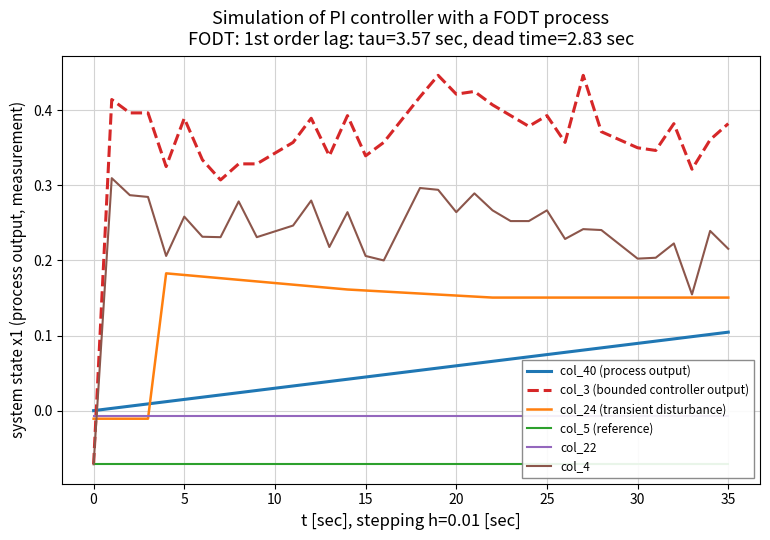

How many times do col_4 and col_22 cross each other?

1